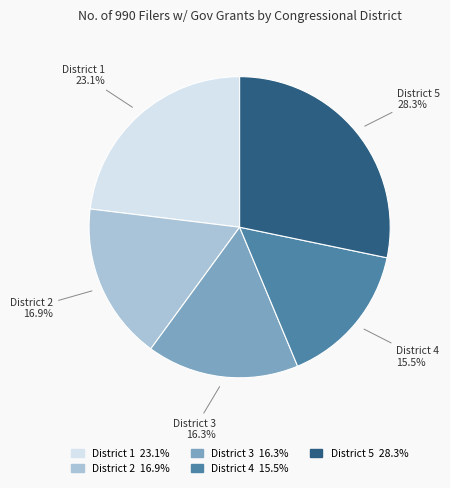

Does any single category account for the majority?

No